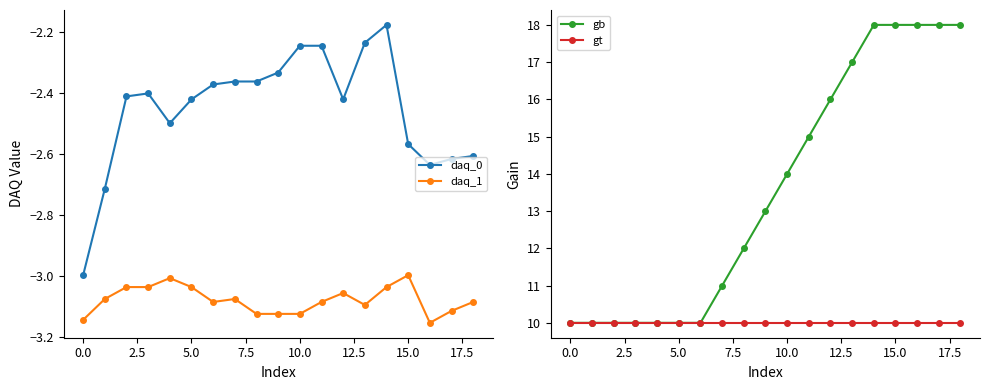

How many data points does each series have?

19